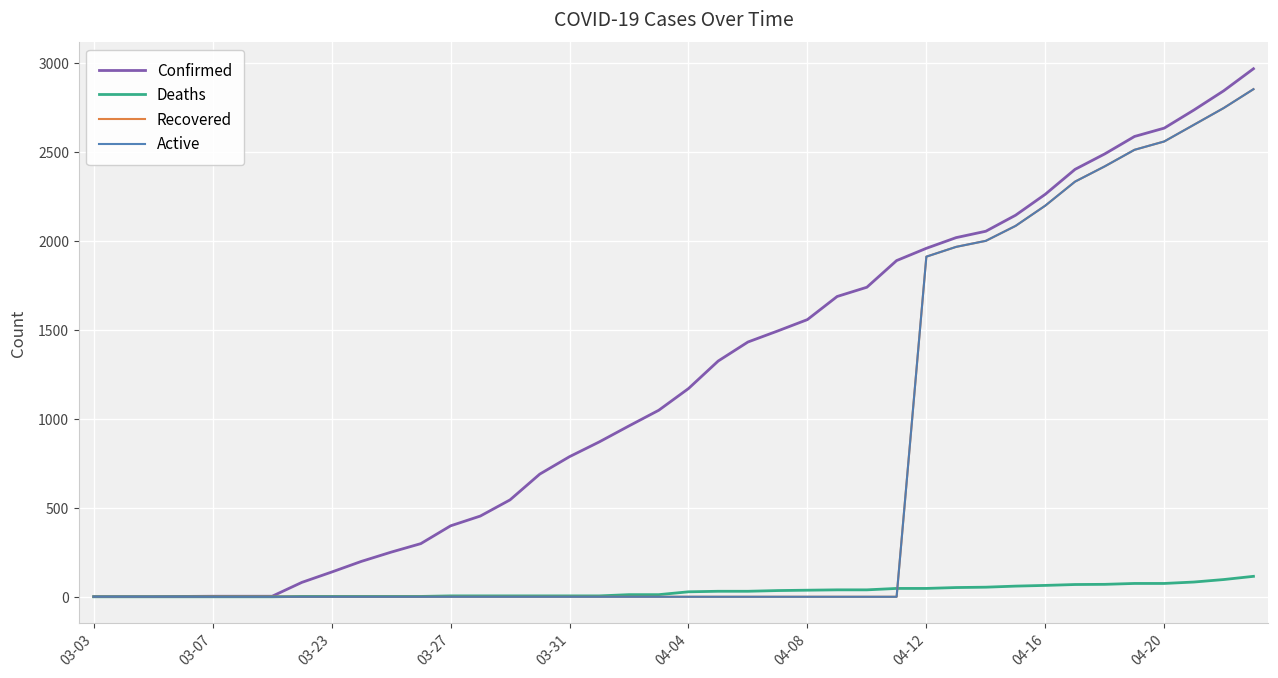

Count the number of categories in the chart.

40